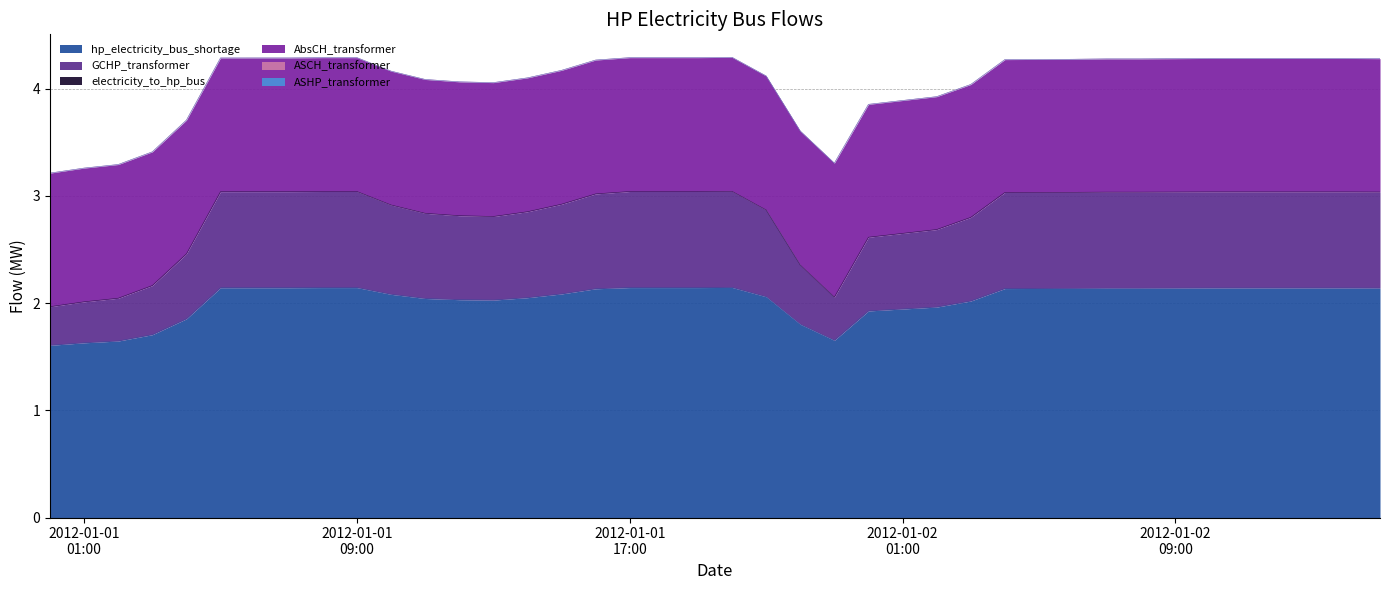

What is the label of the 6th point from the right?

2012-01-02 10:00:00